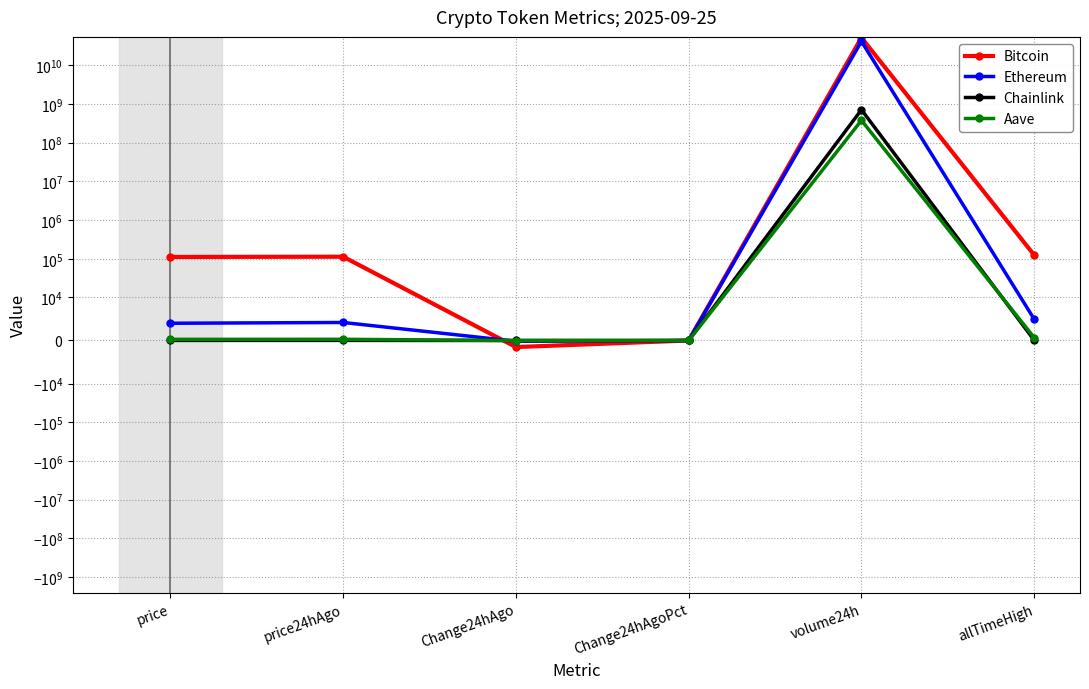

How many lines are shown in the chart?

4